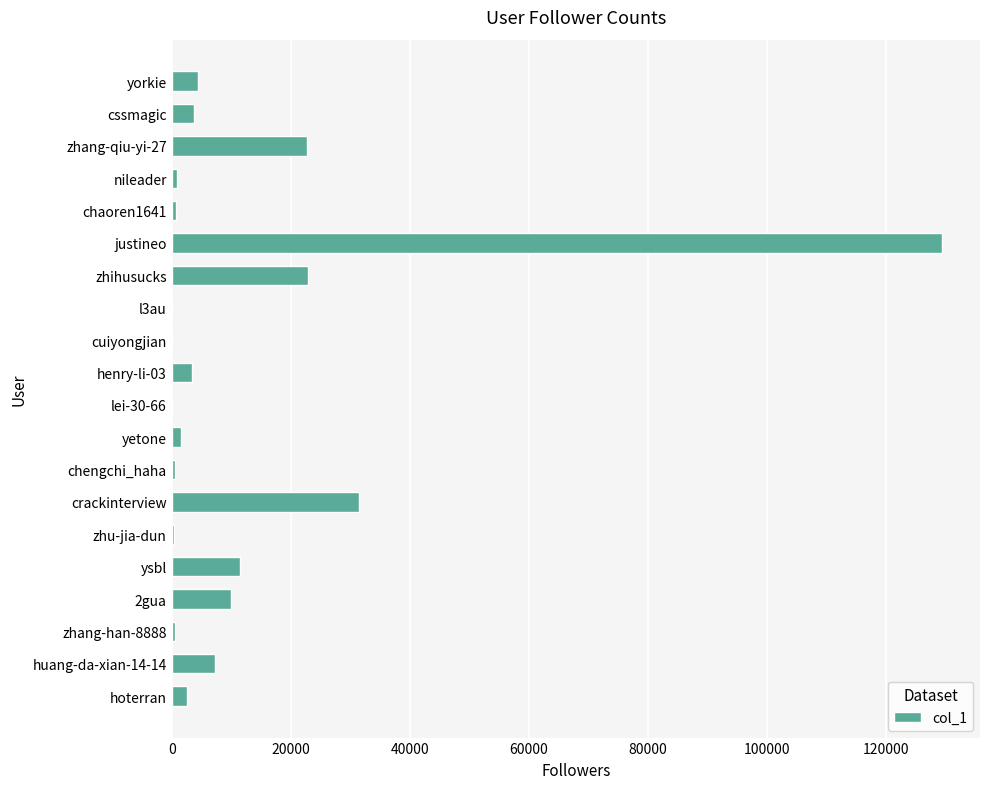

At which label is the value closest to 64672?

crackinterview